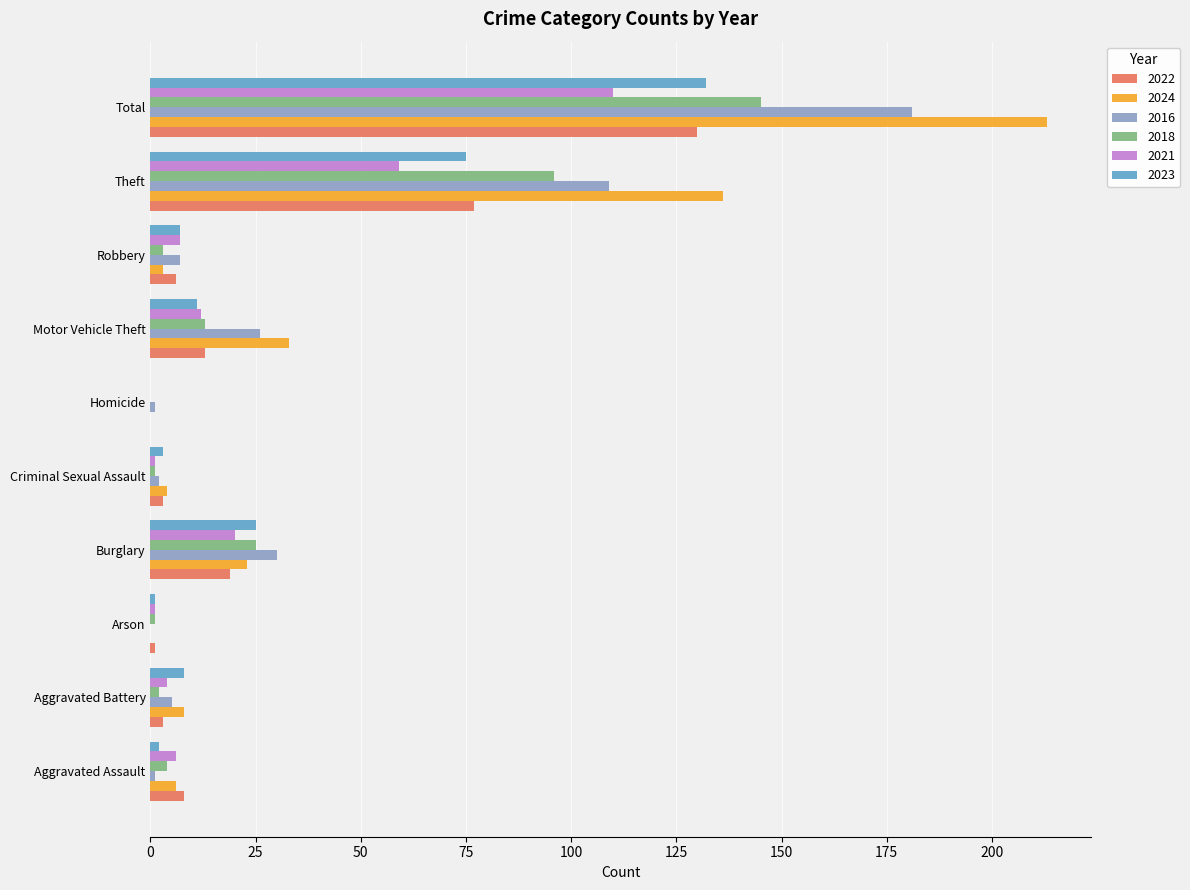

The 2018 series shows 230 at Total. True or false?

False